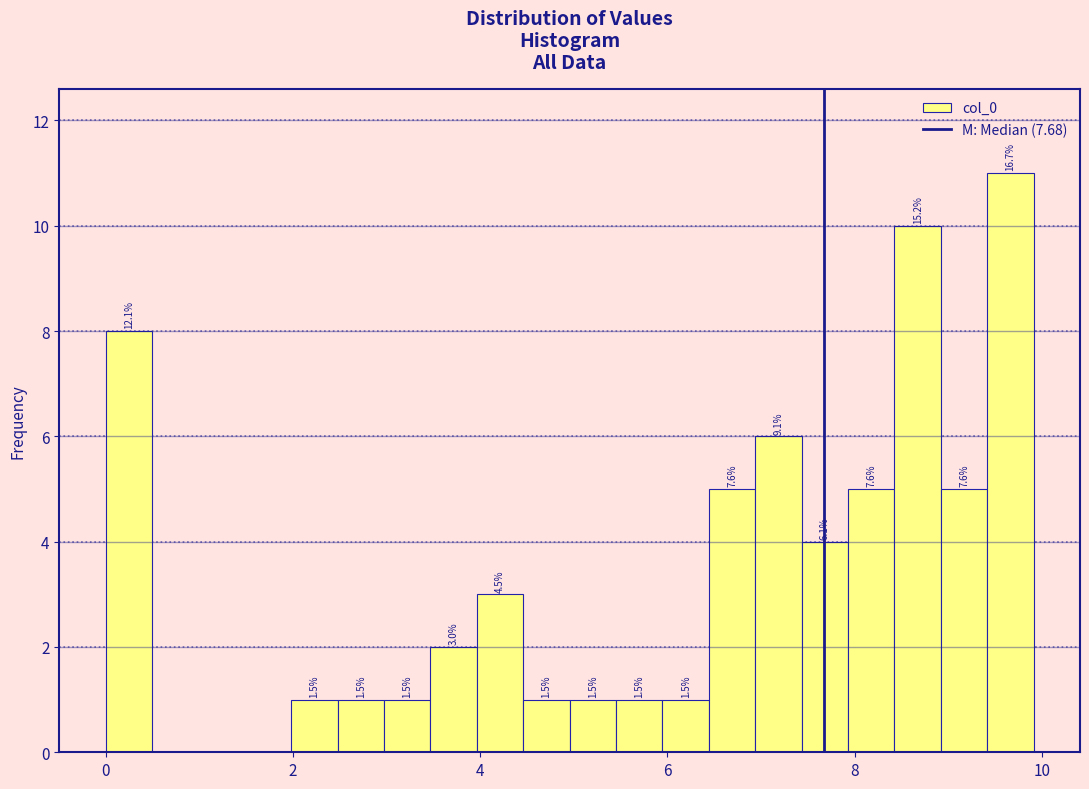

Around what value on the x-axis is the tallest bar? Give the approximate position of its centre, as read against the axis.

9.6